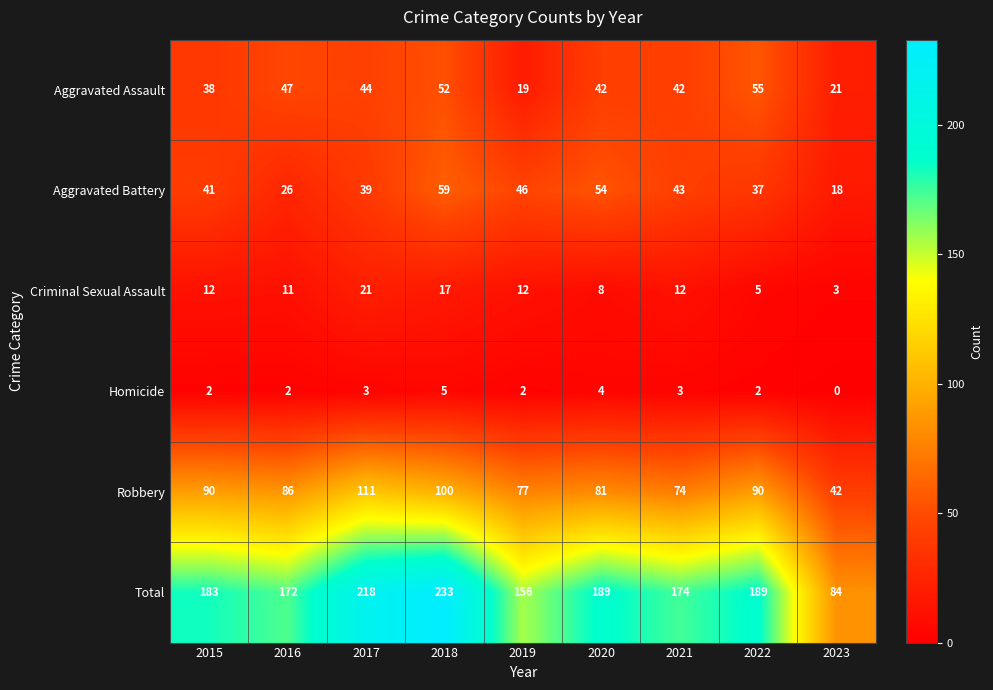

At which label does Homicide reach its minimum?

2023